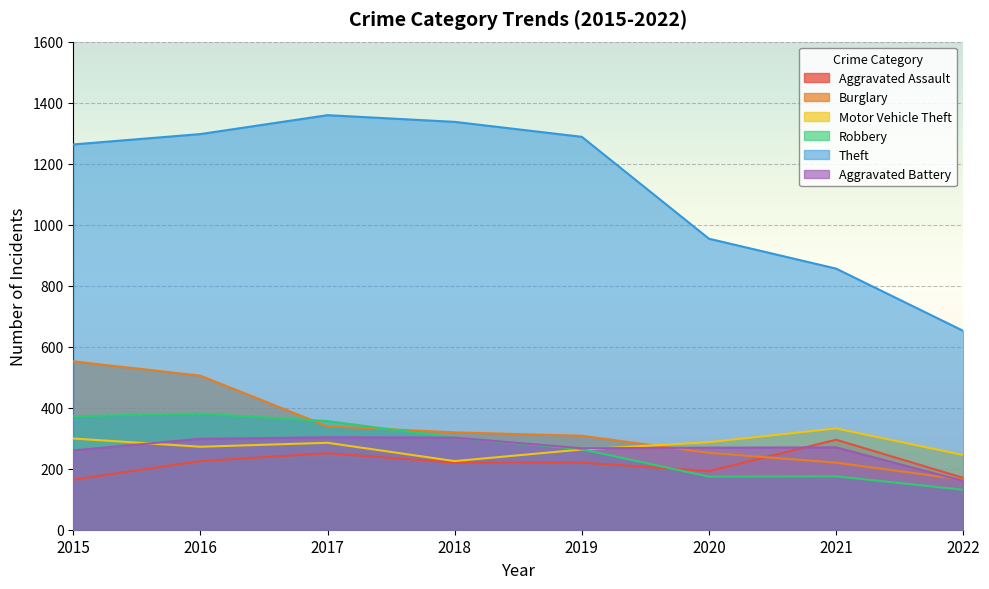

How many lines are shown in the chart?

6